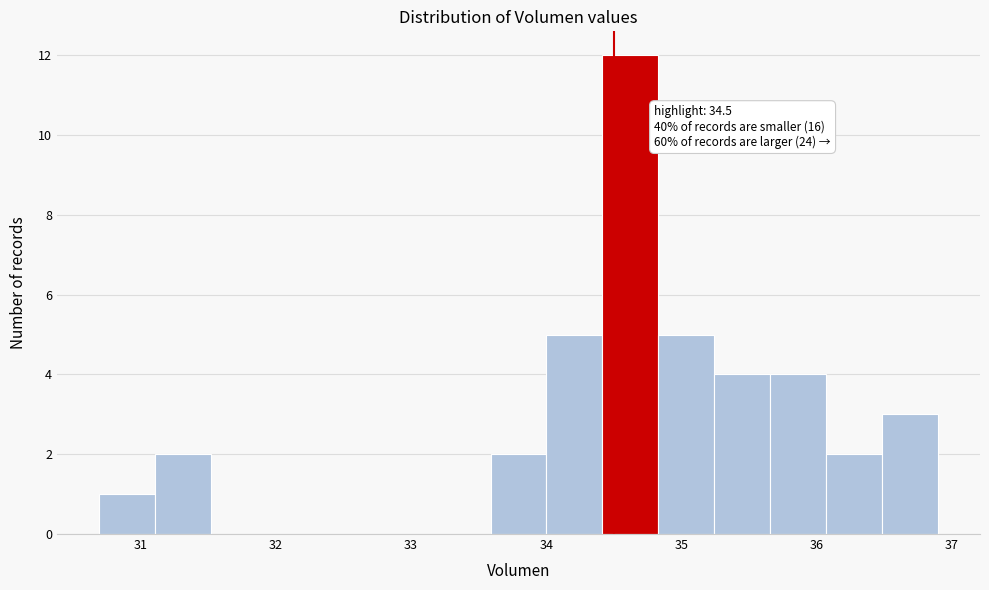

Which range on the x-axis has the tallest bar?

34.4 to 34.8